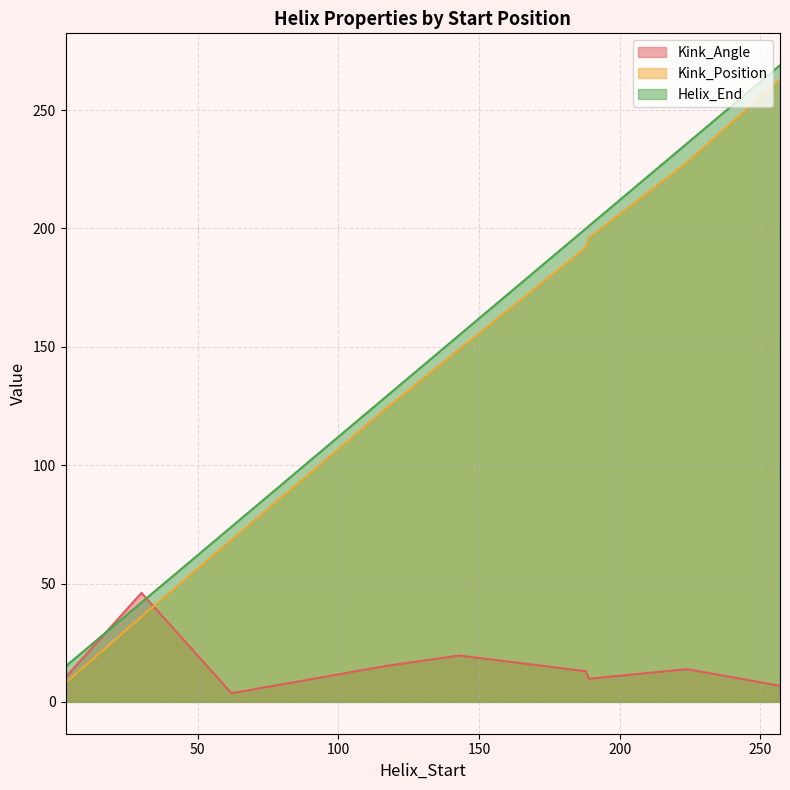

Does the chart have visible grid lines?

Yes